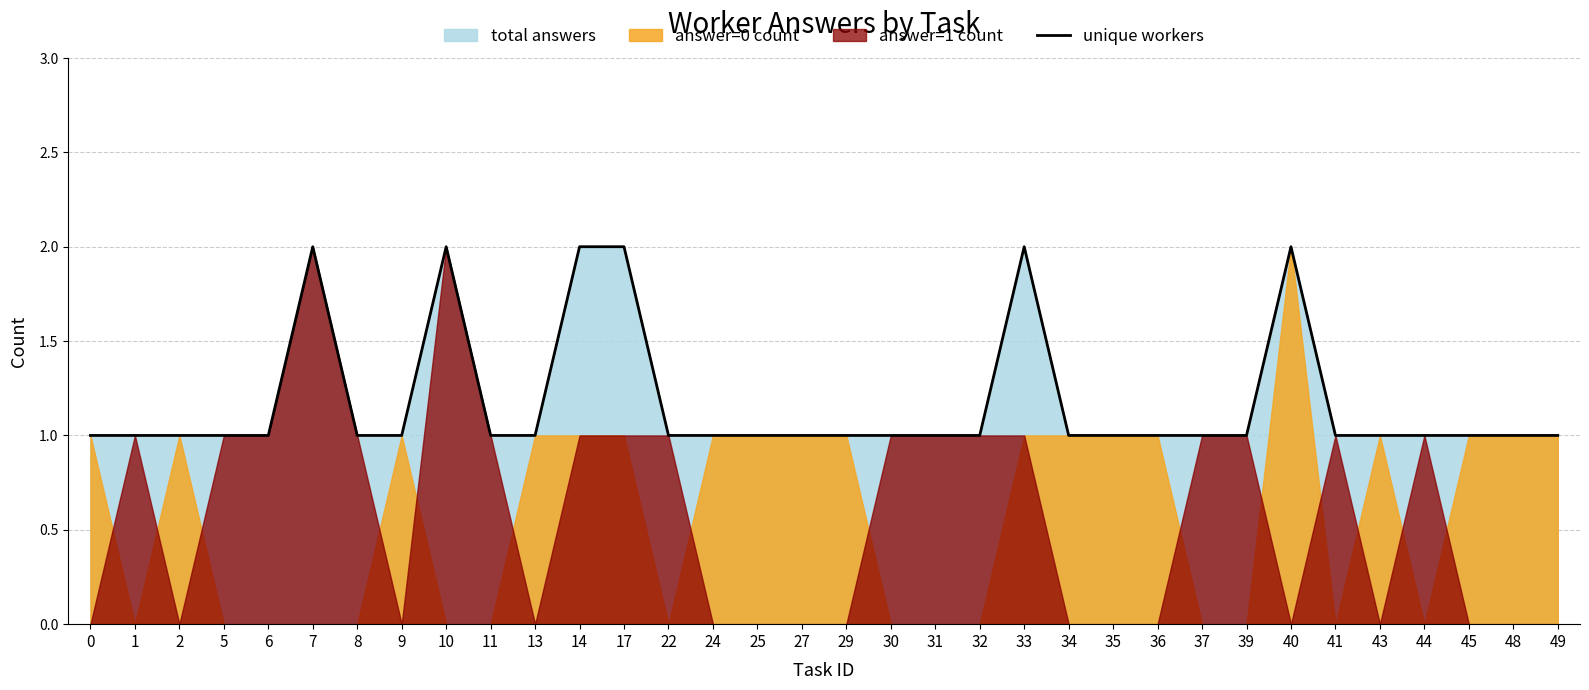

The value at 8 is 0. True or false?

False